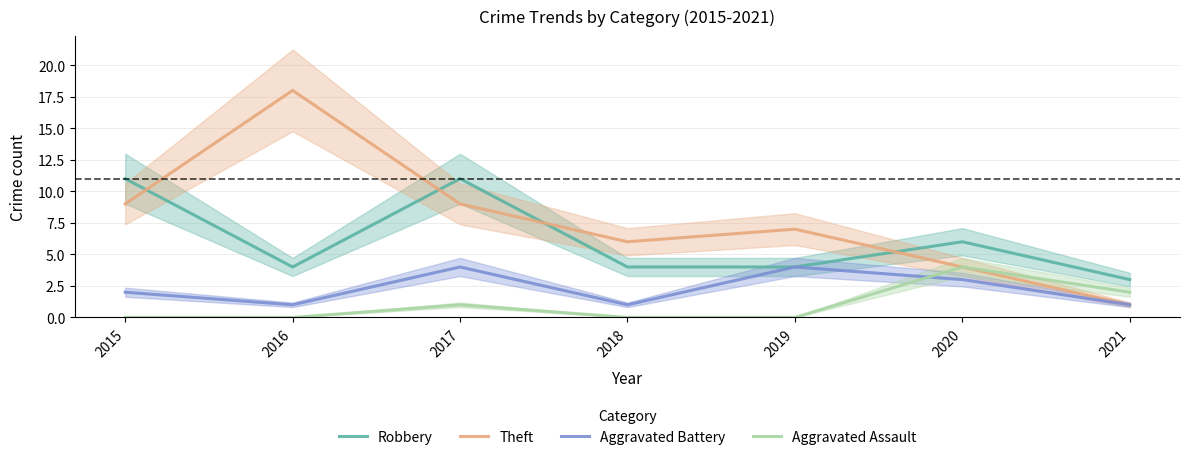

What are all the series names shown in the legend?

Robbery, Theft, Aggravated Battery, Aggravated Assault